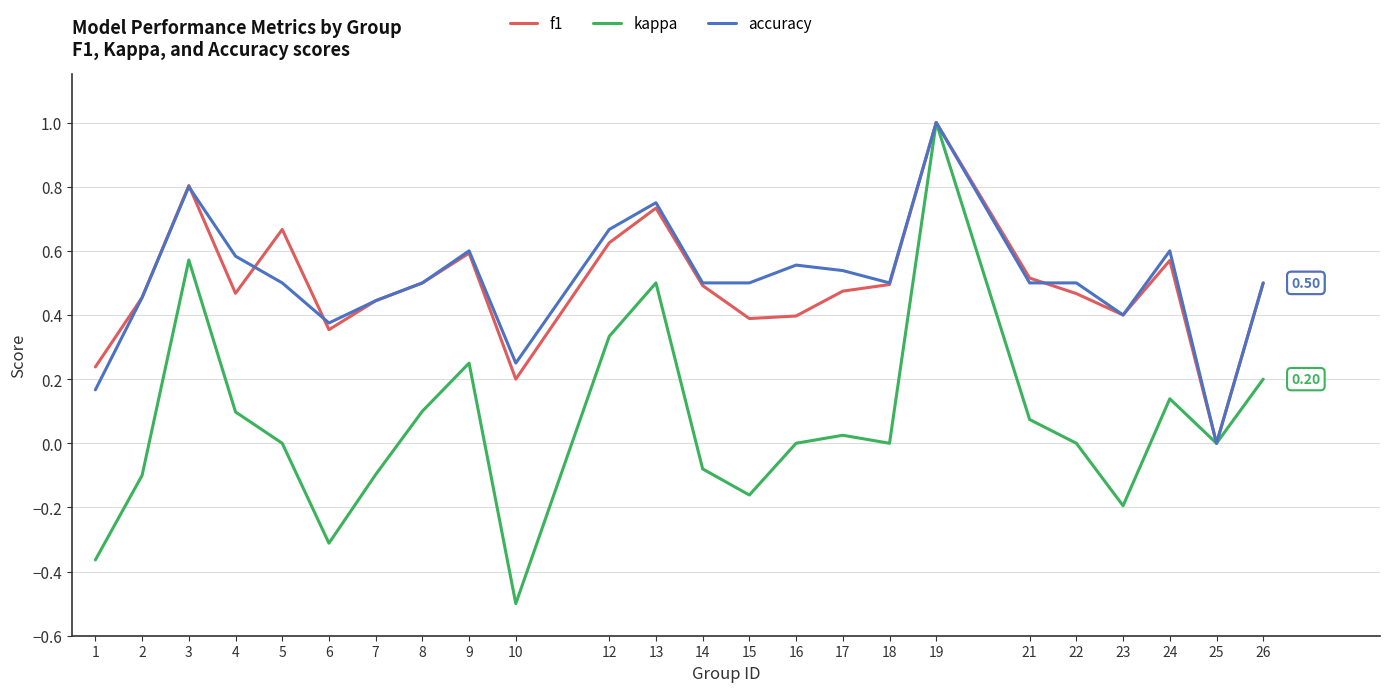

What are all the series names shown in the legend?

f1, kappa, accuracy